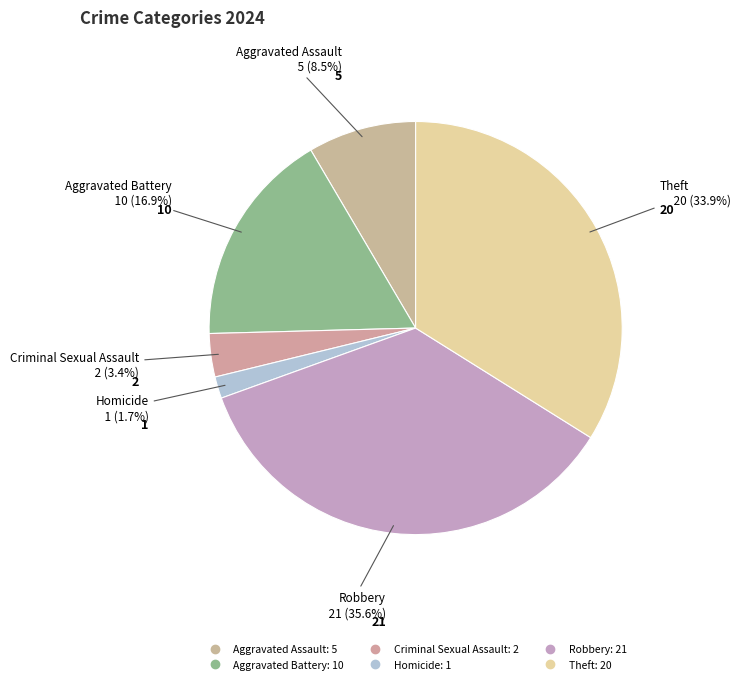

How many segments does this pie chart have?

6